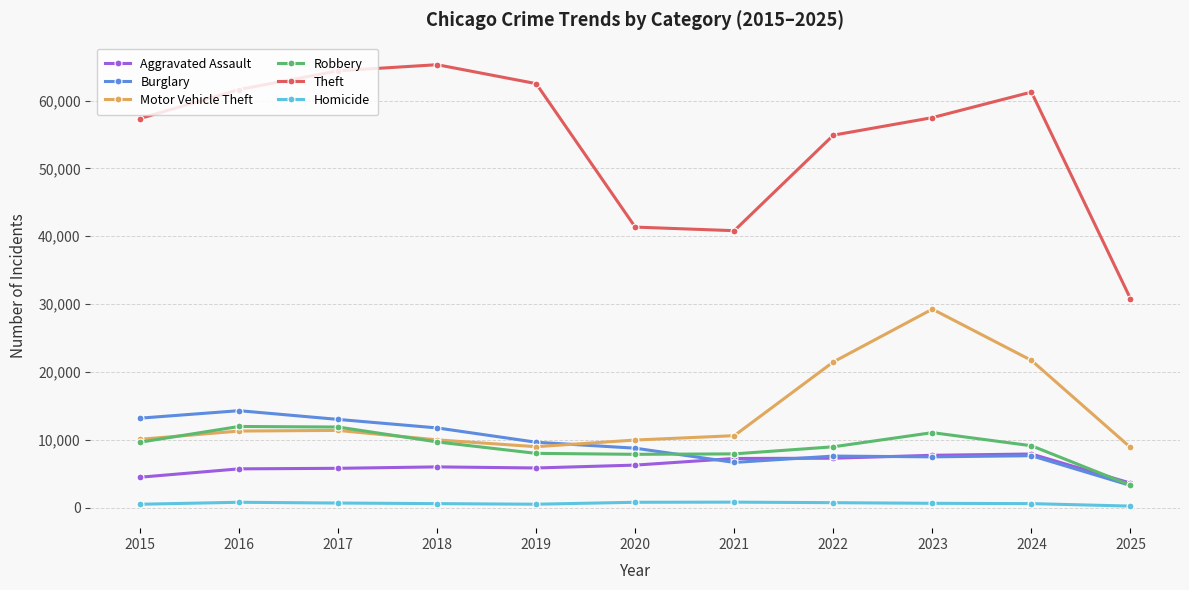

What value does the Homicide series have at 2019, to the nearest 50?

500